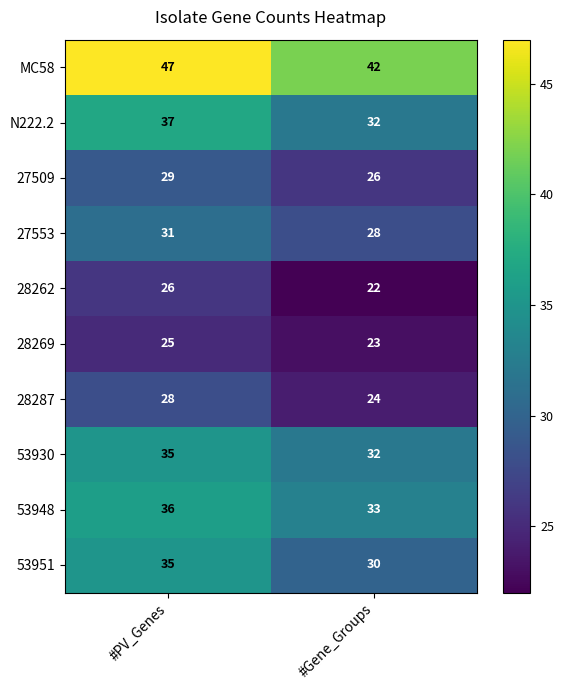

List the labels in order of MC58 value, smallest first.

#Gene_Groups, #PV_Genes